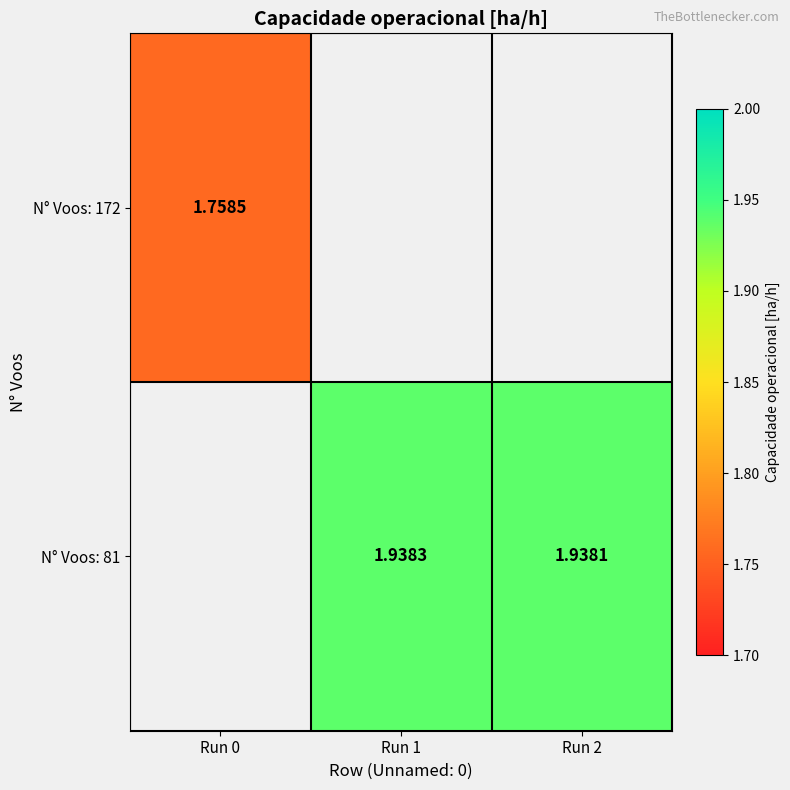

True or false: N° Voos: 81 has a value of 3.2 at Run 1.

False